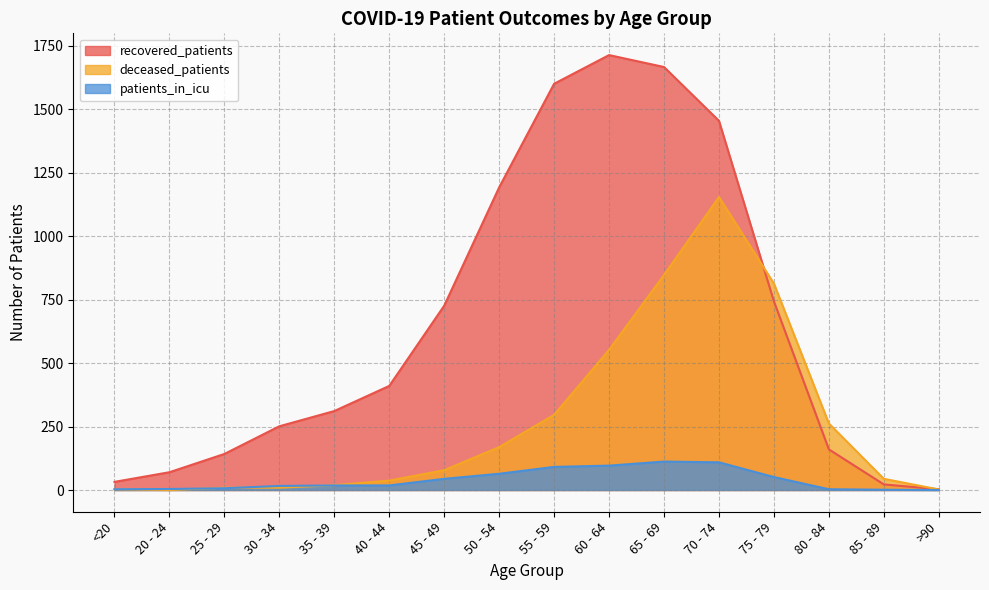

What is the sum of the patients_in_icu values at 80 - 84 and 20 - 24?

7